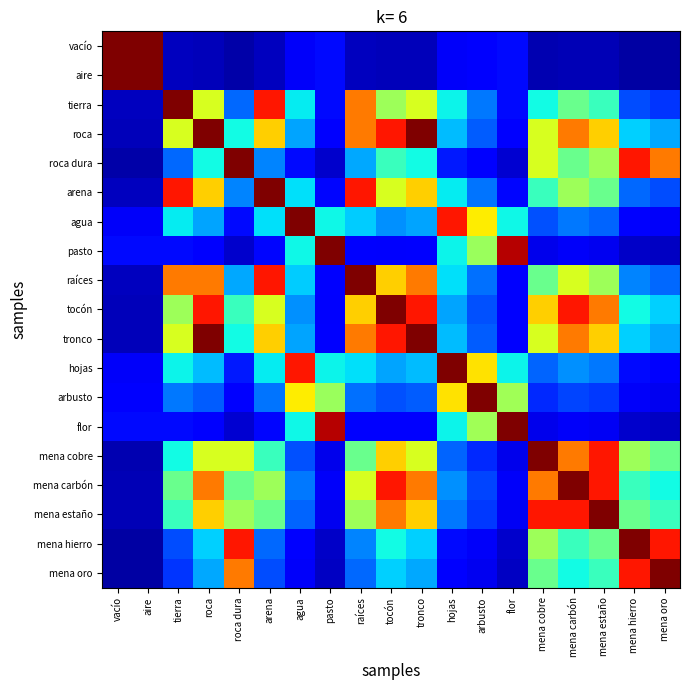

How many distinct data groups are displayed?

19